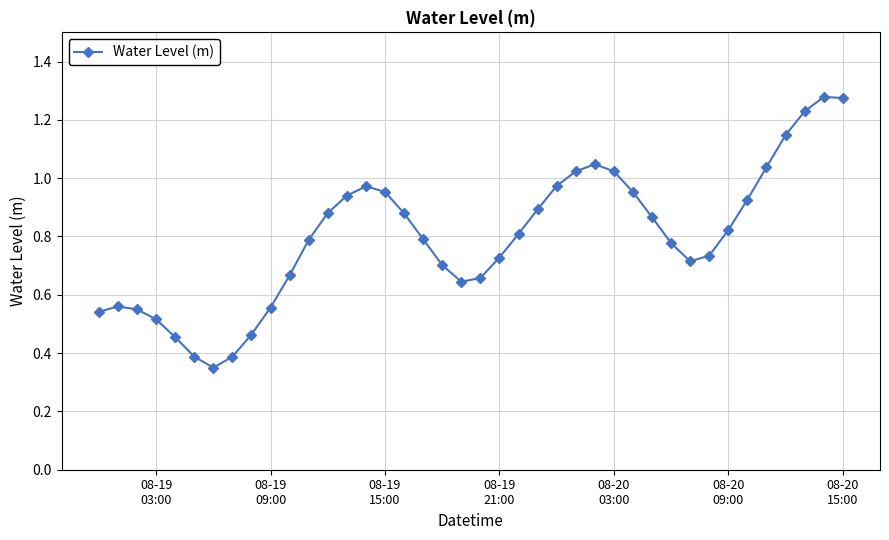

True or false: there are more than 2 points higher than both neighbors.

True